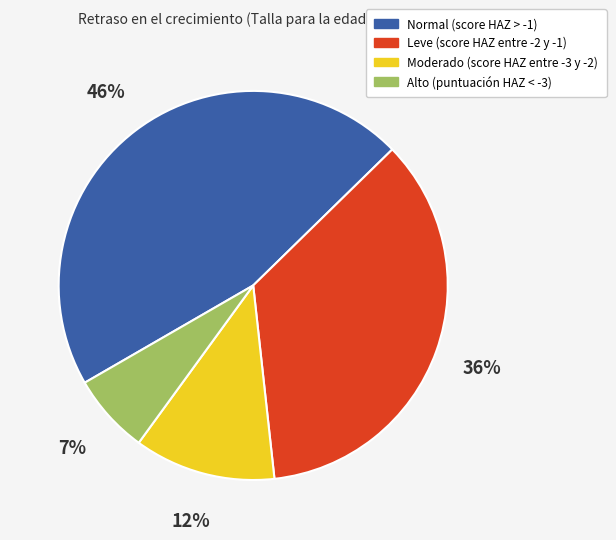

How many slices are in this pie chart?

4